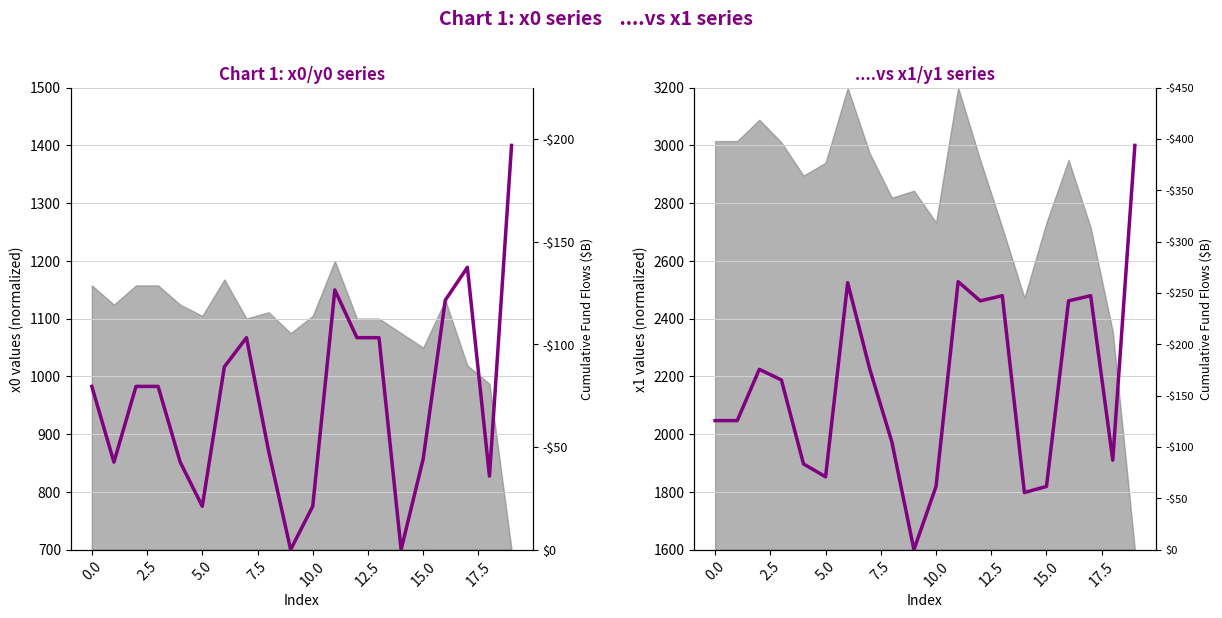

Which series has the largest range (max minus min)?

x1